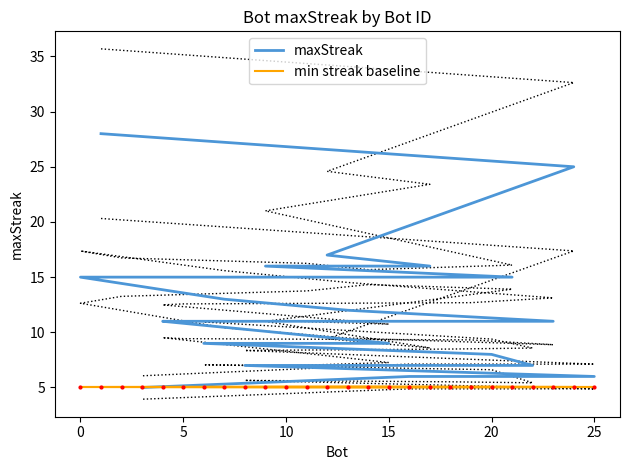

The maxStreak series shows 10 at 10. True or false?

False